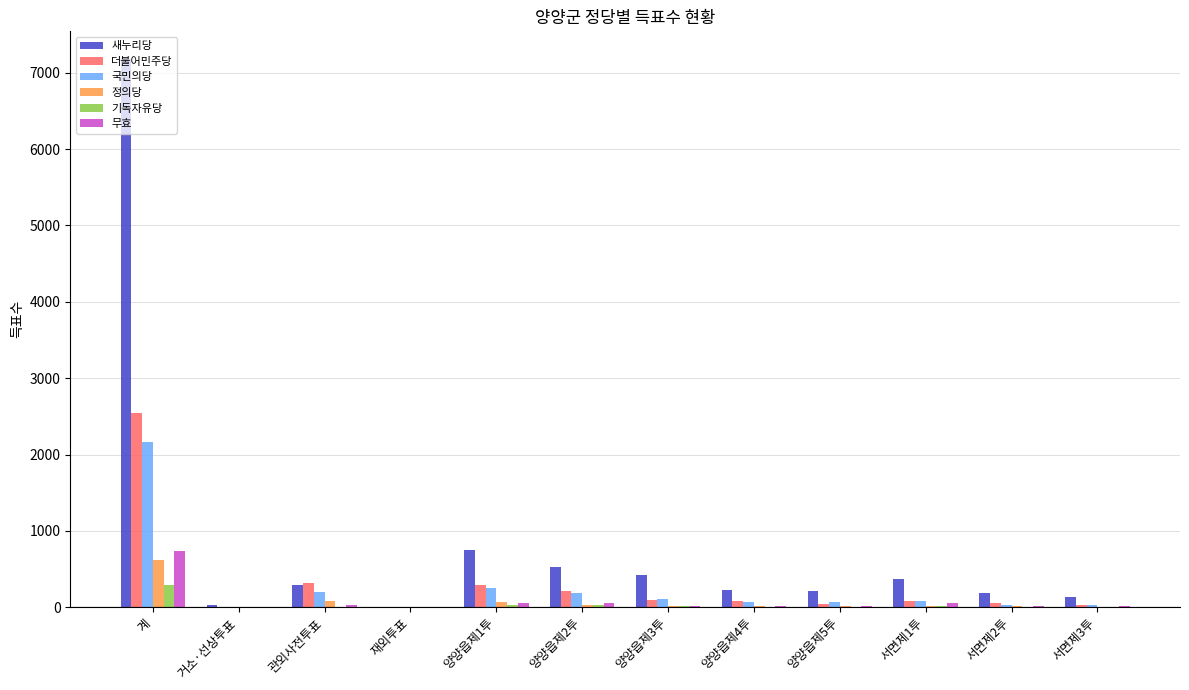

How many data points does each series have?

12